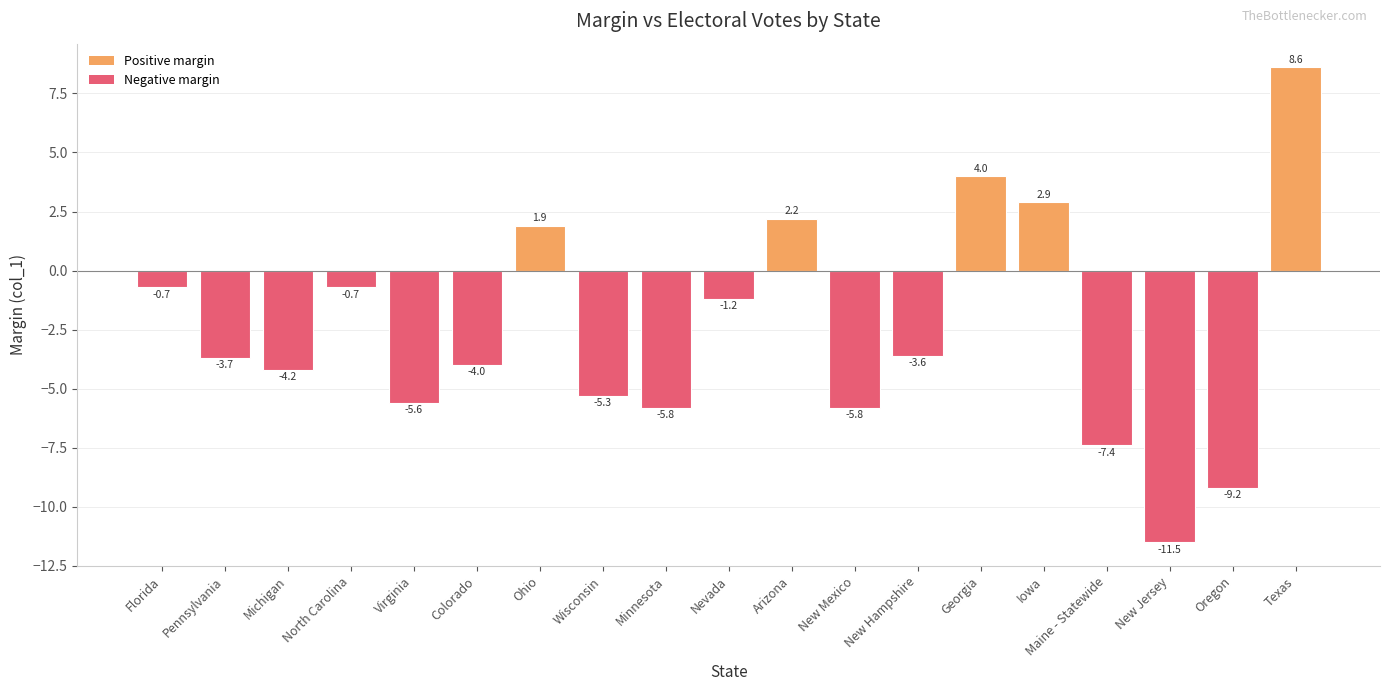

Count the number of categories in the chart.

19